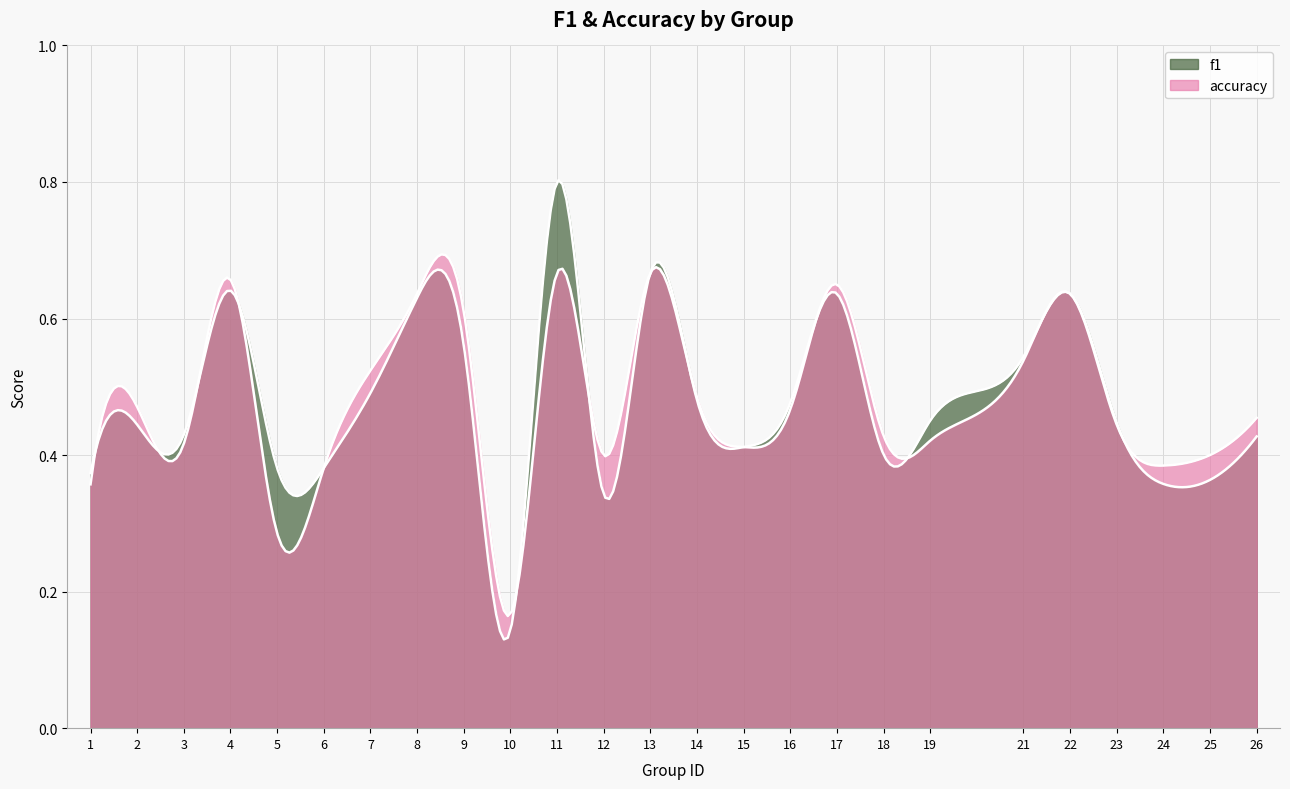

Reading left to right, extract all data points from this chart.

f1: 1=0.4	2=0.4	3=0.4	4=0.6	5=0.4	6=0.4	7=0.5	8=0.6	9=0.6	10=0.1	11=0.8	12=0.3	13=0.7	14=0.5	15=0.4	16=0.5	17=0.6	18=0.4	19=0.5	21=0.5	22=0.6	23=0.4	24=0.4	25=0.4	26=0.4
accuracy: 1=0.4	2=0.5	3=0.4	4=0.7	5=0.3	6=0.4	7=0.5	8=0.6	9=0.6	10=0.2	11=0.7	12=0.4	13=0.7	14=0.5	15=0.4	16=0.5	17=0.7	18=0.4	19=0.4	21=0.5	22=0.6	23=0.4	24=0.4	25=0.4	26=0.5